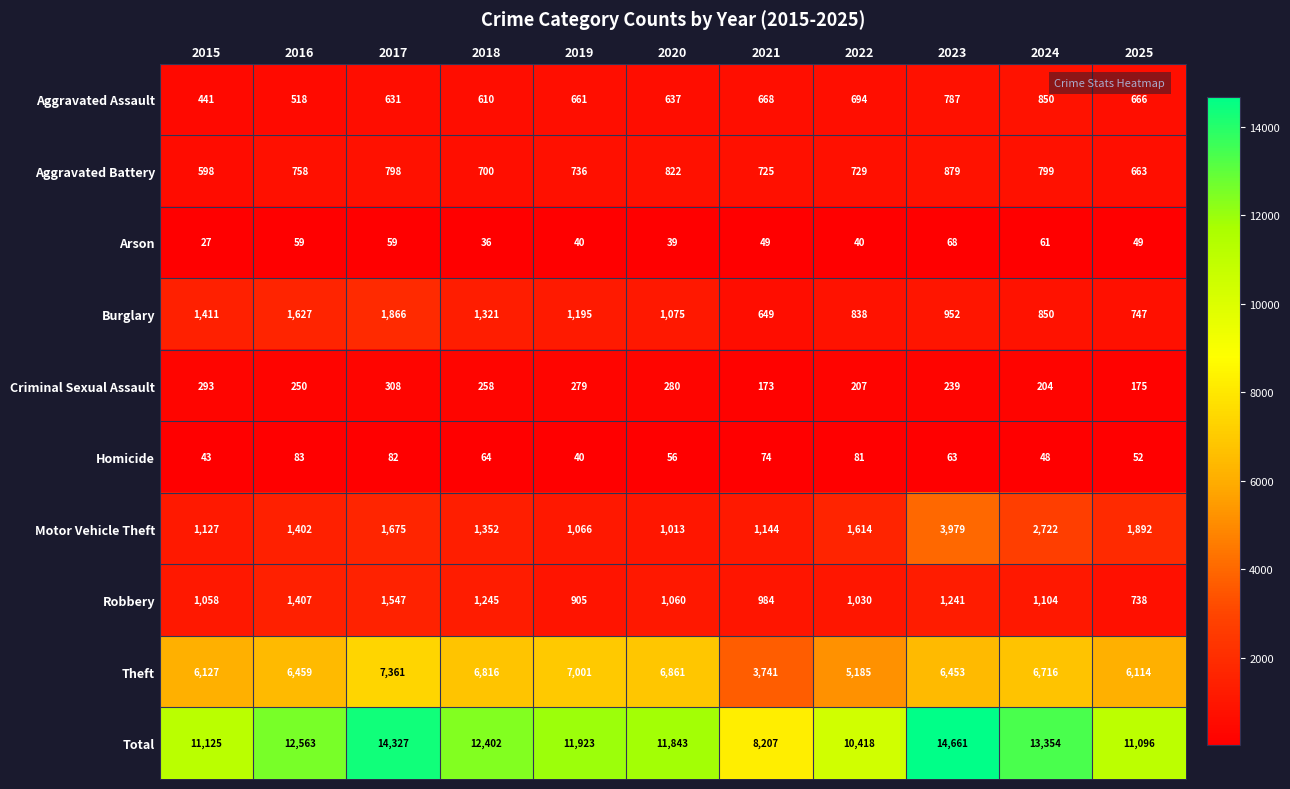

At which label does Total first exceed 11923?

2016